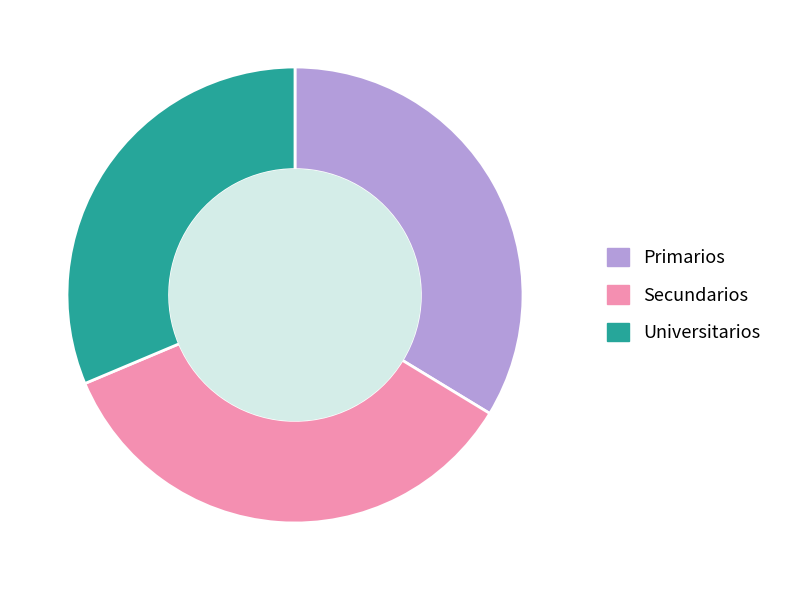

Is there any slice that represents more than half of the pie?

No